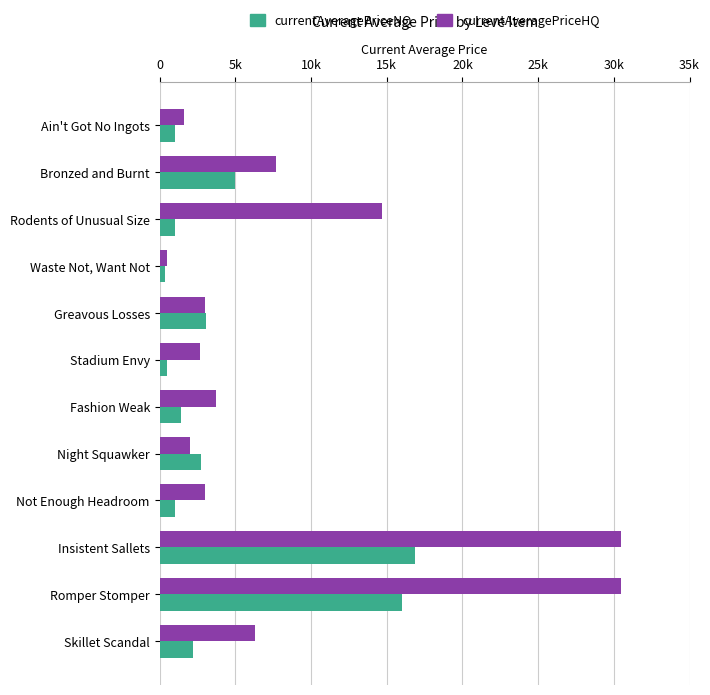

Rank the categories by currentAveragePriceNQ value from highest to lowest.

Insistent Sallets, Romper Stomper, Bronzed and Burnt, Greavous Losses, Night Squawker, Skillet Scandal, Fashion Weak, Ain't Got No Ingots, Not Enough Headroom, Rodents of Unusual Size, Stadium Envy, Waste Not, Want Not